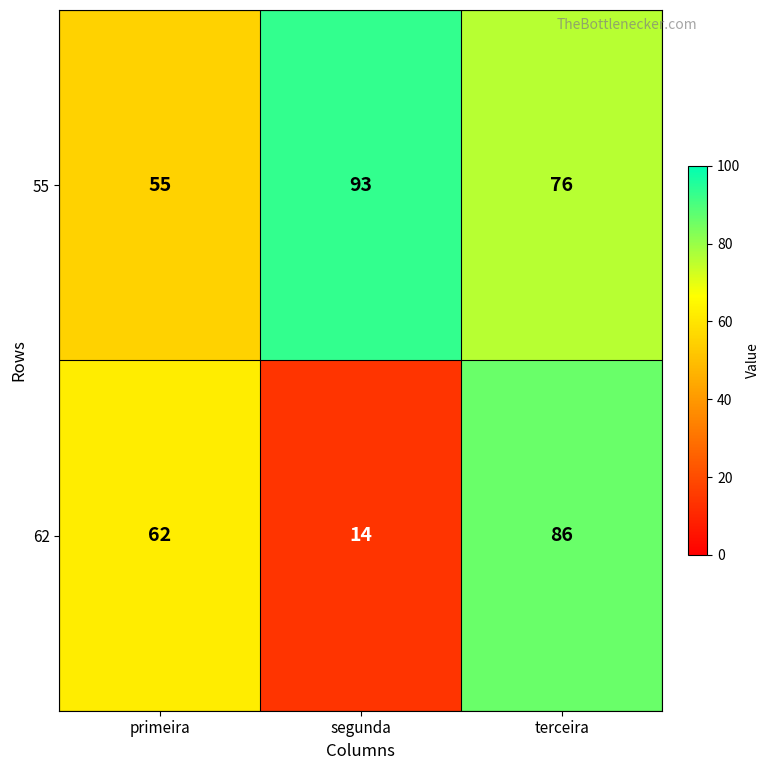

Count the 62 values in the range 14 to 86.

3